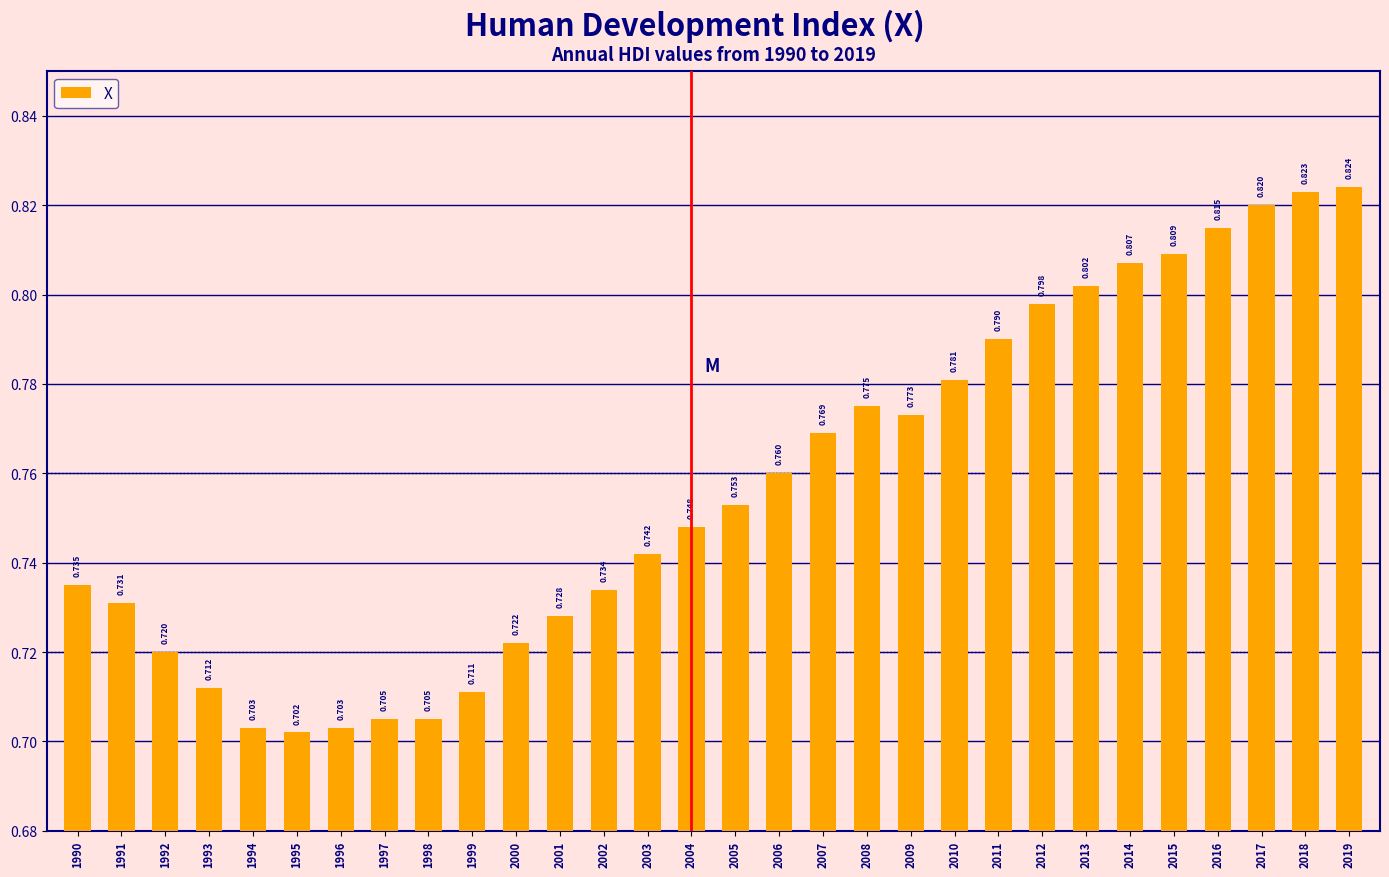

Is it true that the value at 2017 is 0.8?

True